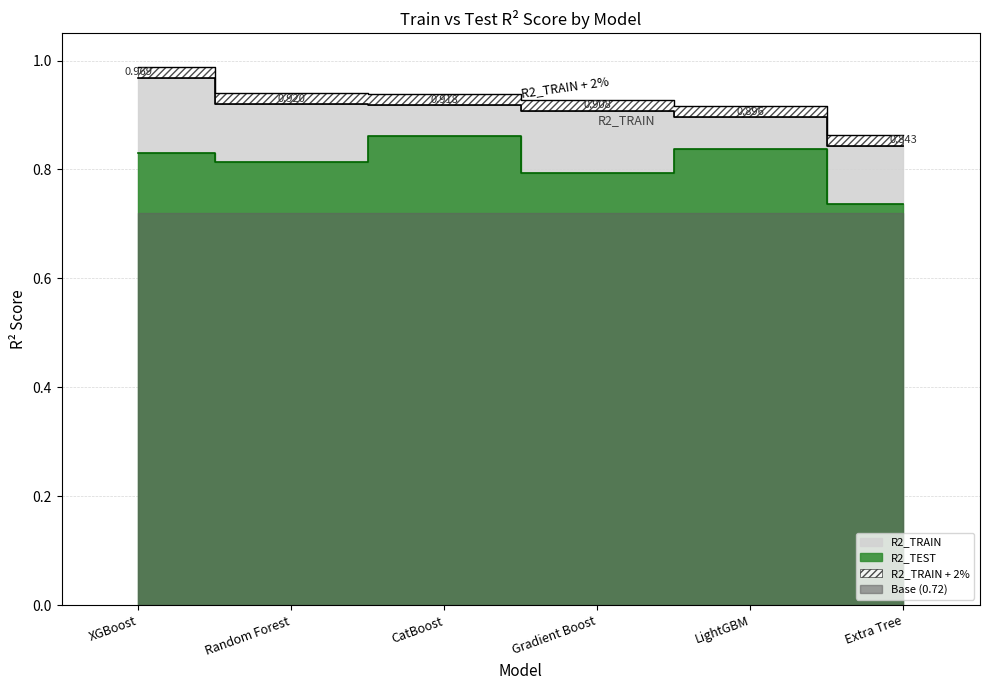

What is the value of the Gradient Boost point at the 1st from the left?

0.9